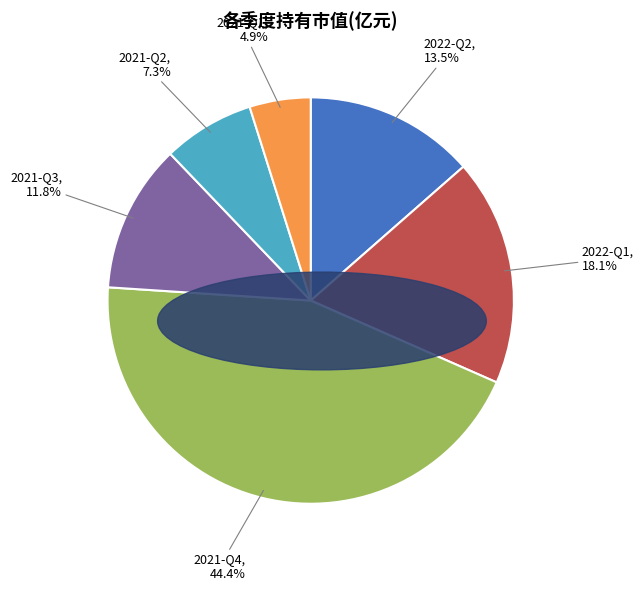

What is the ratio of the value at 2022-Q1 to the value at 2021-Q4?

0.4